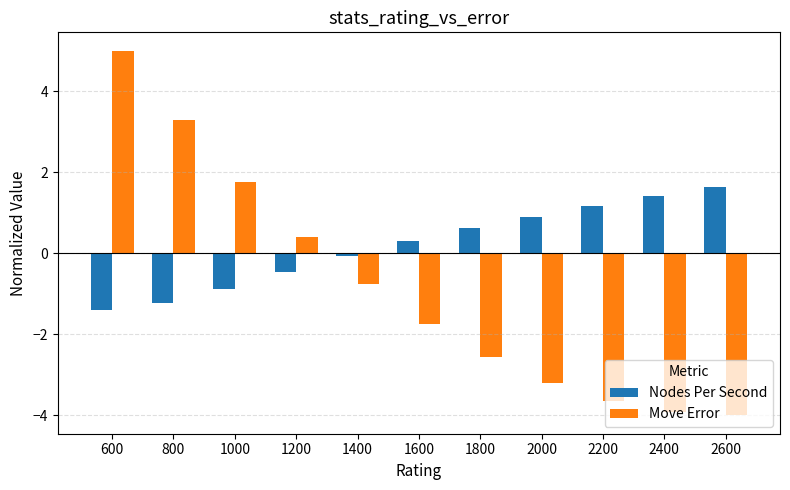

What is the value of the Nodes Per Second bar at the 4th from the left?

-0.5